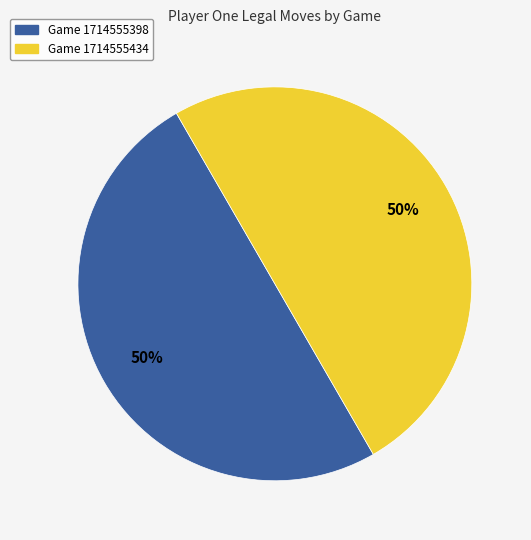

To the nearest percent, what is the difference between the largest and smallest slice percentages?

0%